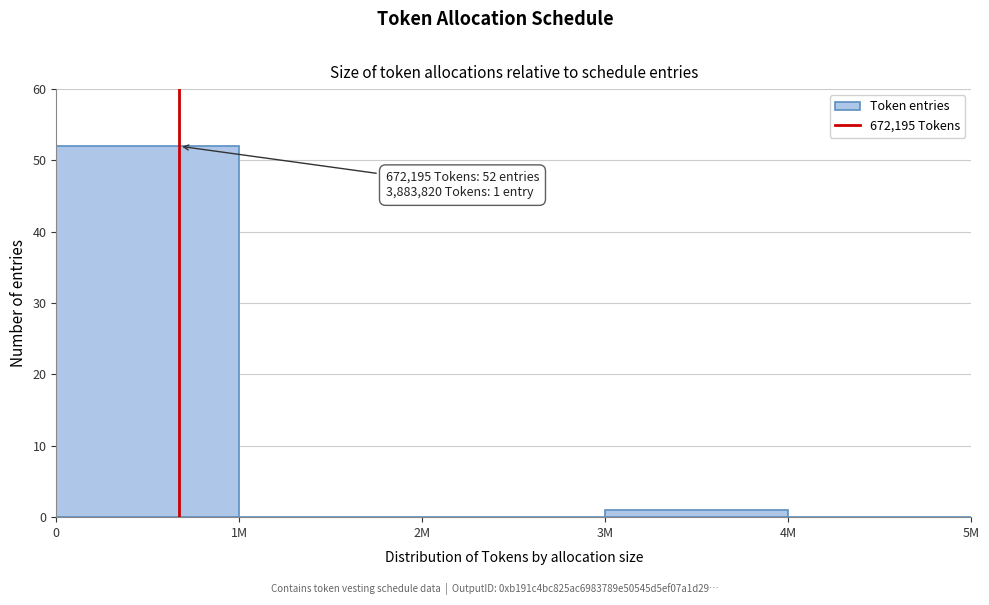

Reading left to right, transcribe all the data shown in this chart.

0=52	1M=0	2M=0	3M=1	4M=0